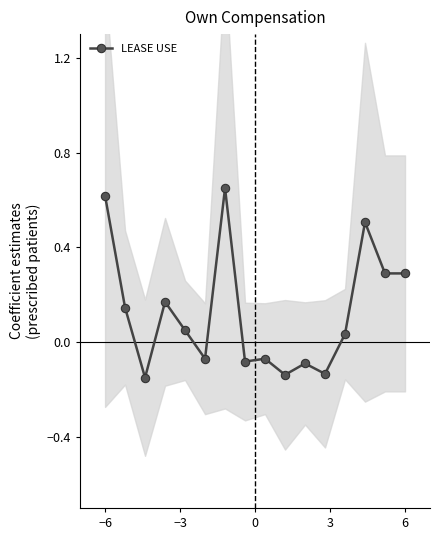

What is the difference between the maximum and minimum values?

0.8